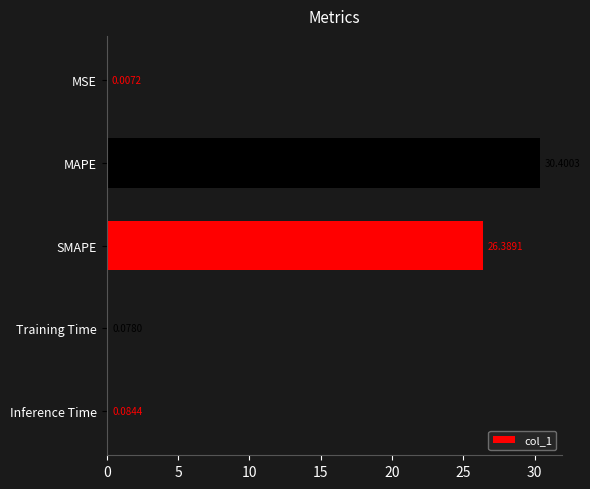

Where is the data nearest to the value 15?

SMAPE